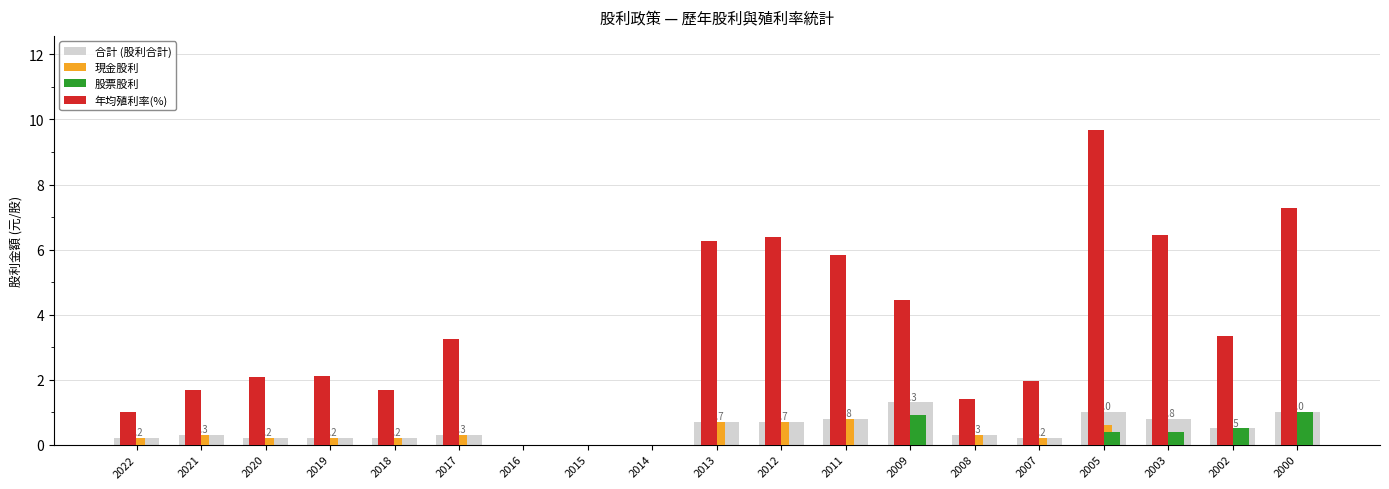

At which label is 年均殖利率(%) closest to 4?

2009